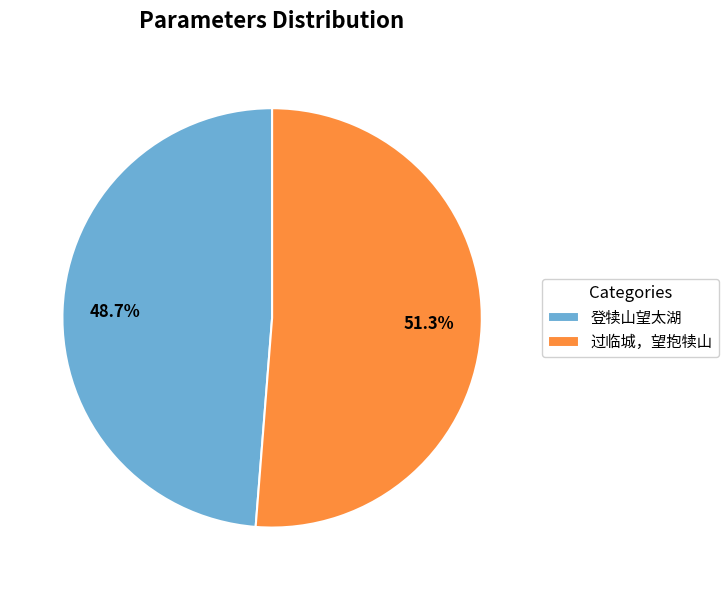

What percentage is the 登犊山望太湖 slice, to the nearest percent?

49%